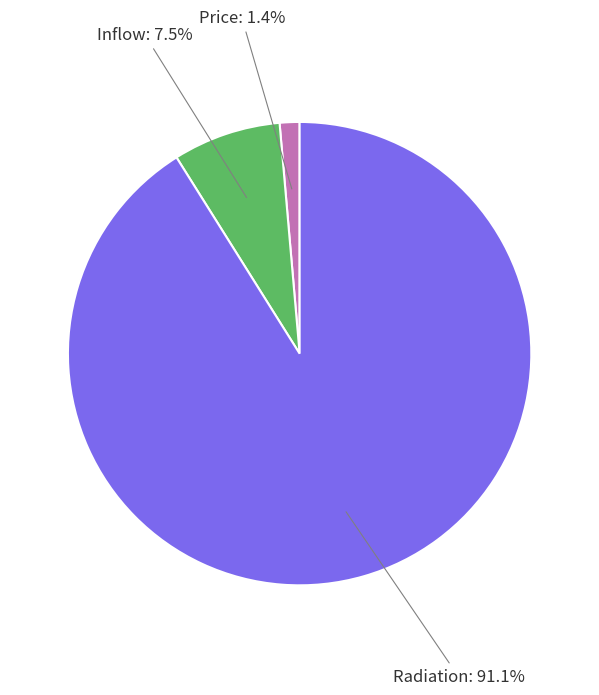

To the nearest percent, what is the average slice percentage?

33%